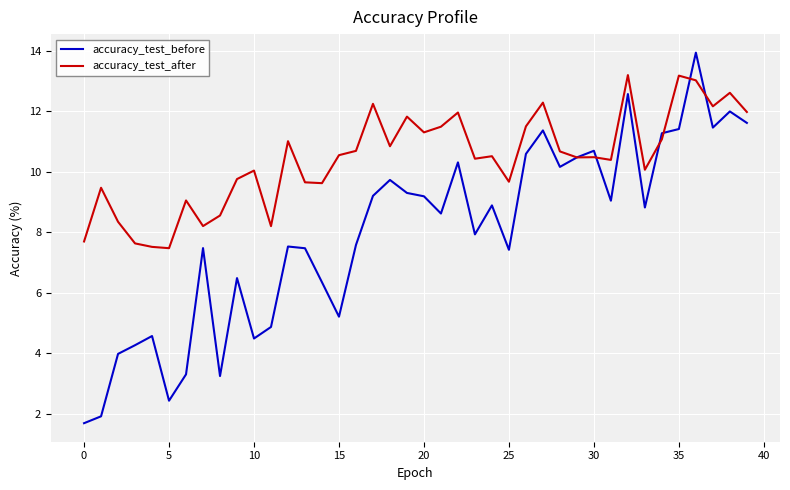

Which series has the widest spread of values?

accuracy_test_before